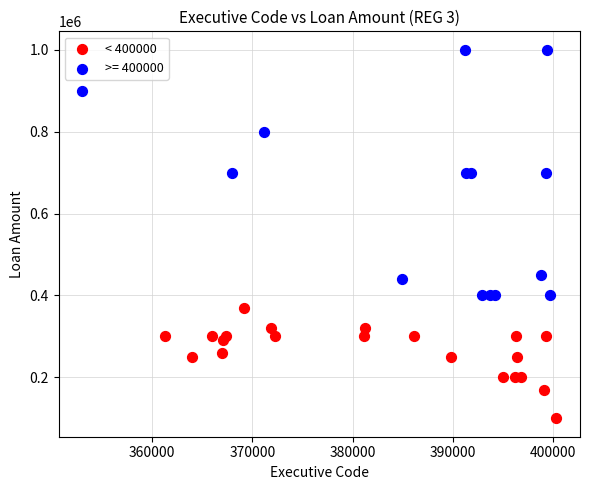

Which series contains the lowest Y value?

< 400000